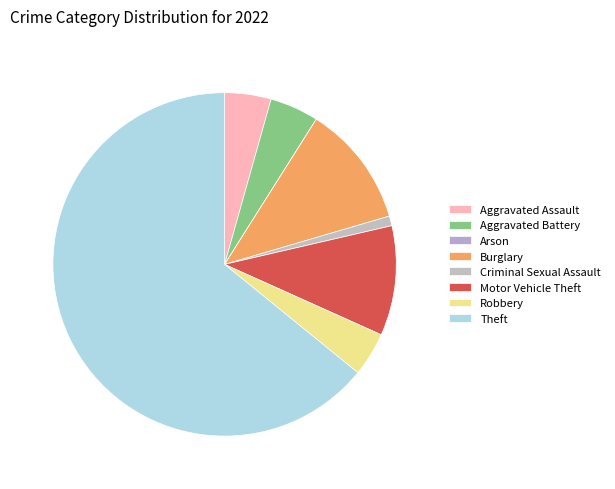

What is the total percentage of Criminal Sexual Assault and Arson?

0.9%